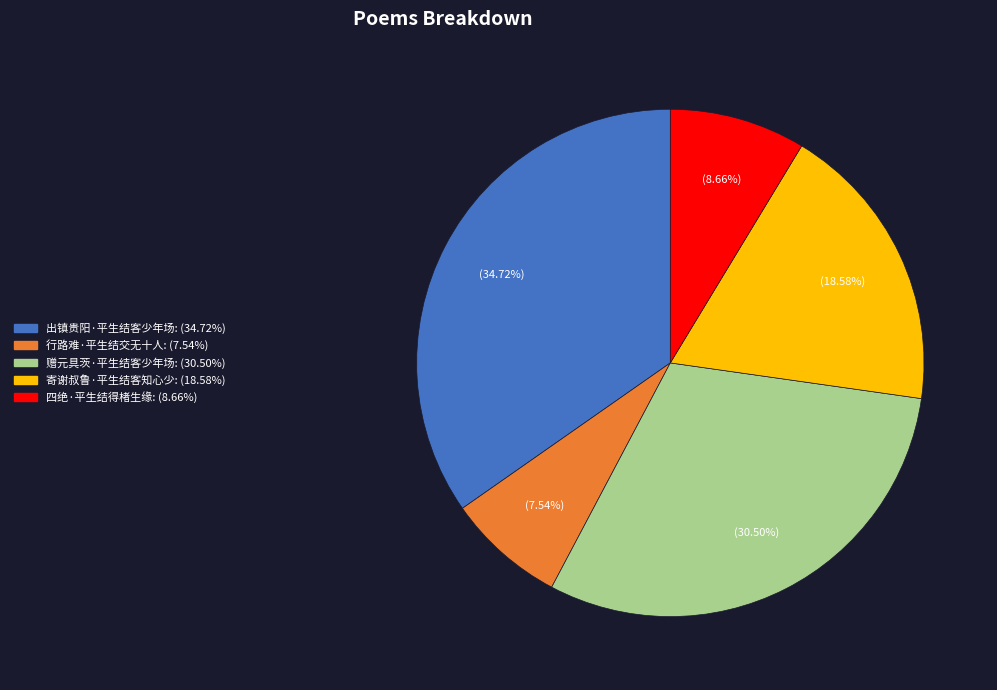

Rank the categories by value from highest to lowest.

出镇贵阳·平生结客少年场, 赠元具茨·平生结客少年场, 寄谢叔鲁·平生结客知心少, 四绝·平生结得楮生缘, 行路难·平生结交无十人